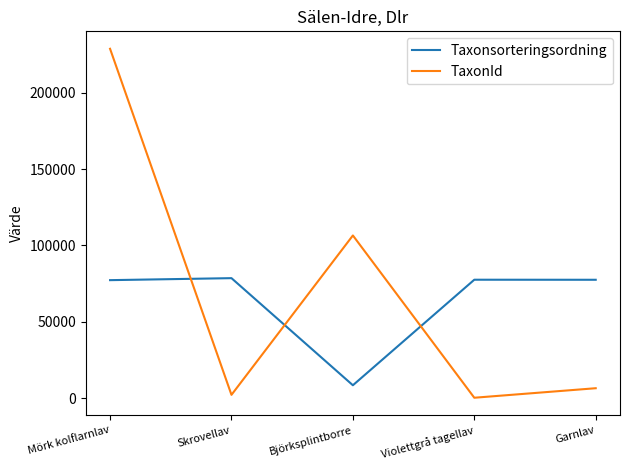

Between Björksplintborre and Garnlav, which series saw the biggest shift?

TaxonId